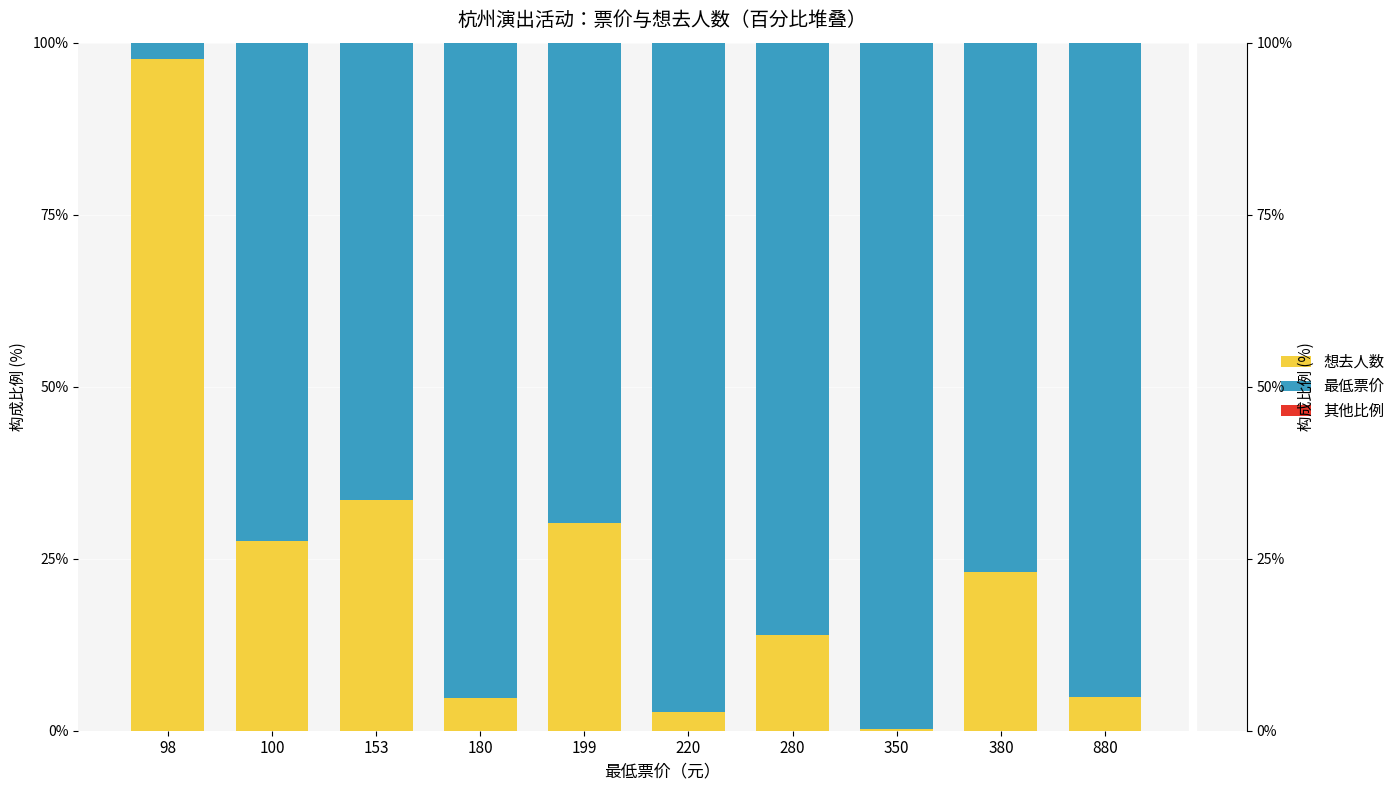

At which category does the chart reach its minimum across all series?

350